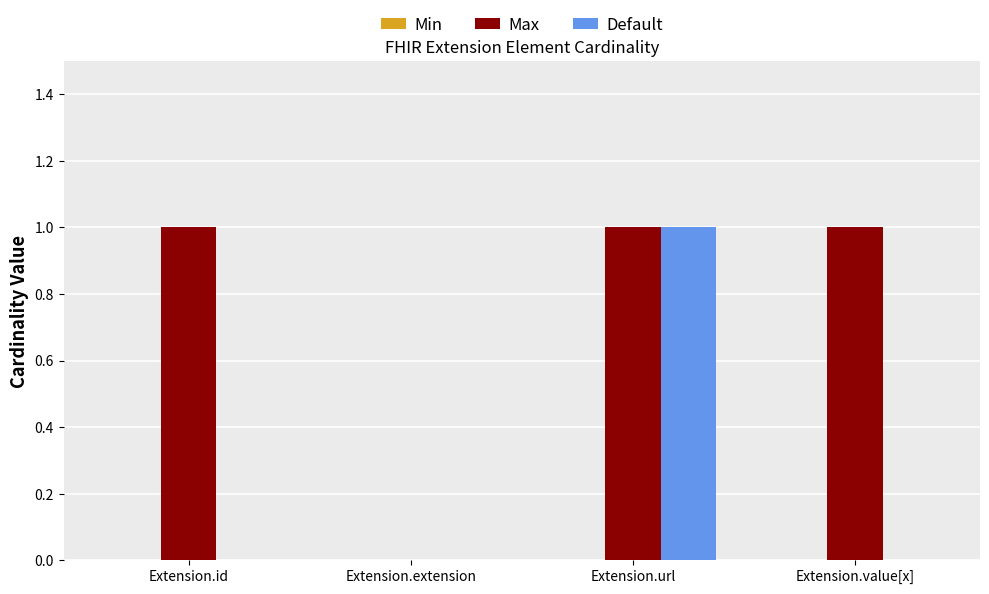

What is the total value across all series at Extension.value[x]?

1